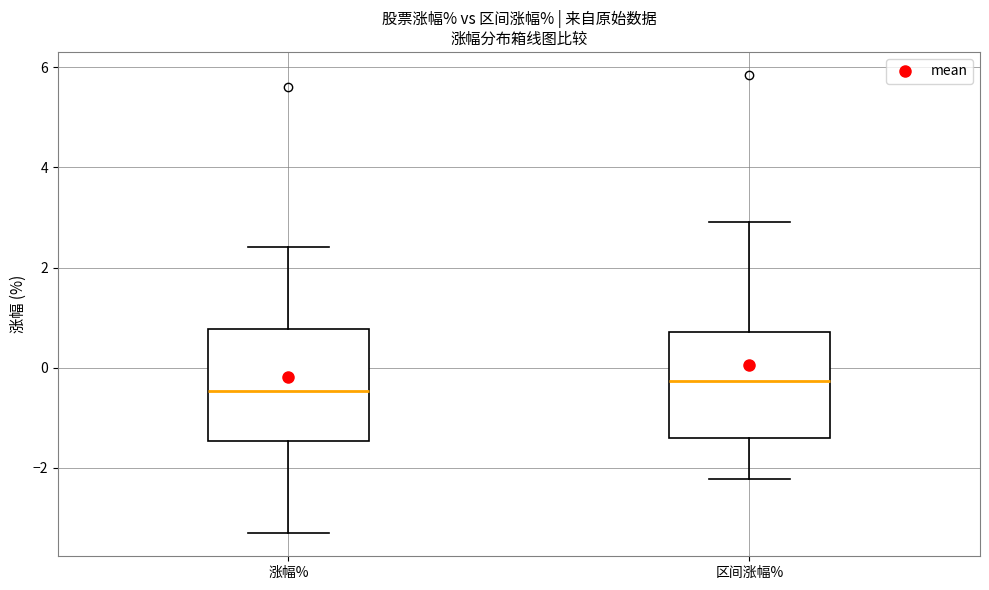

Reading left to right, transcribe this box plot: for each box, give where its median line is, the range the box spans, and where its two whiskers end, as read against the y-axis. The values are not printed on the chart, so give them approximately, as read against the axis.

涨幅%: median -0.4, box -1.4 to 0.8, whiskers -3.4 to 2.4
区间涨幅%: median -0.2, box -1.4 to 0.8, whiskers -2.2 to 3.0